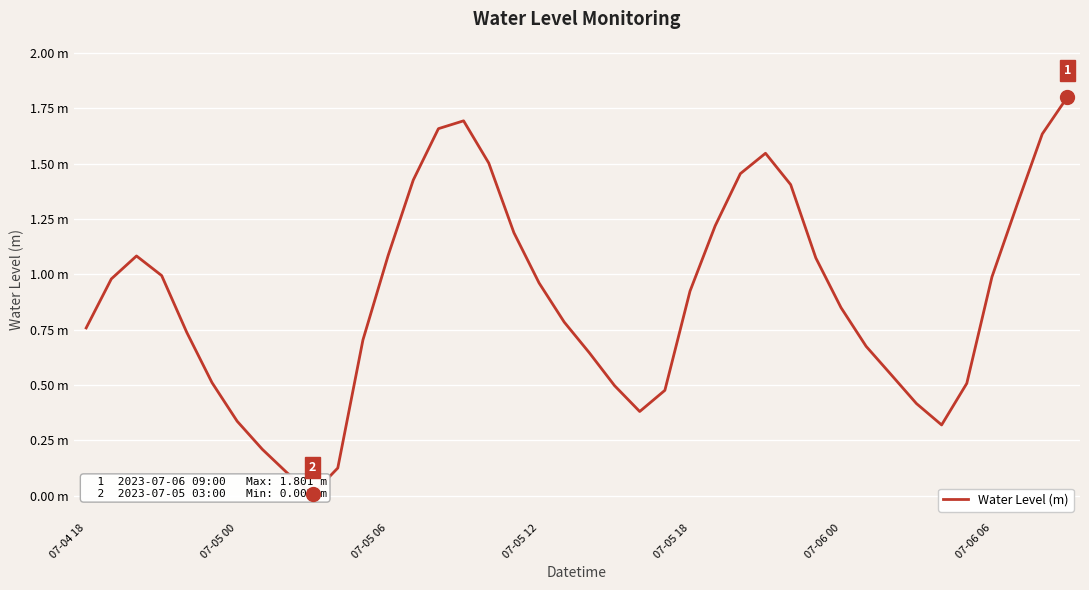

What is the change in value from 07-05 18 to 25?

+0.5